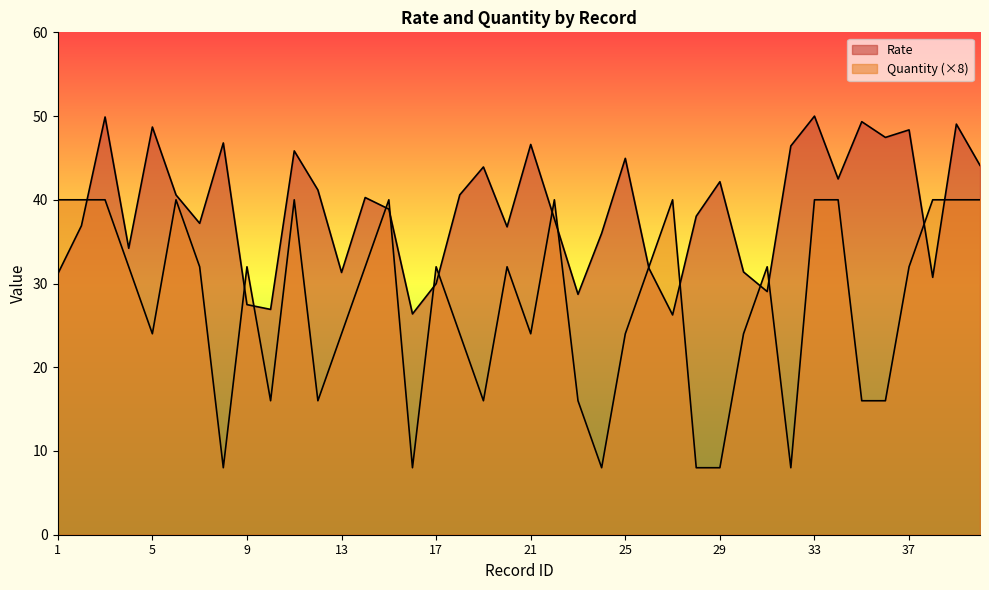

Between which two adjacent categories do Quantity and Rate first intersect?

2 and 3